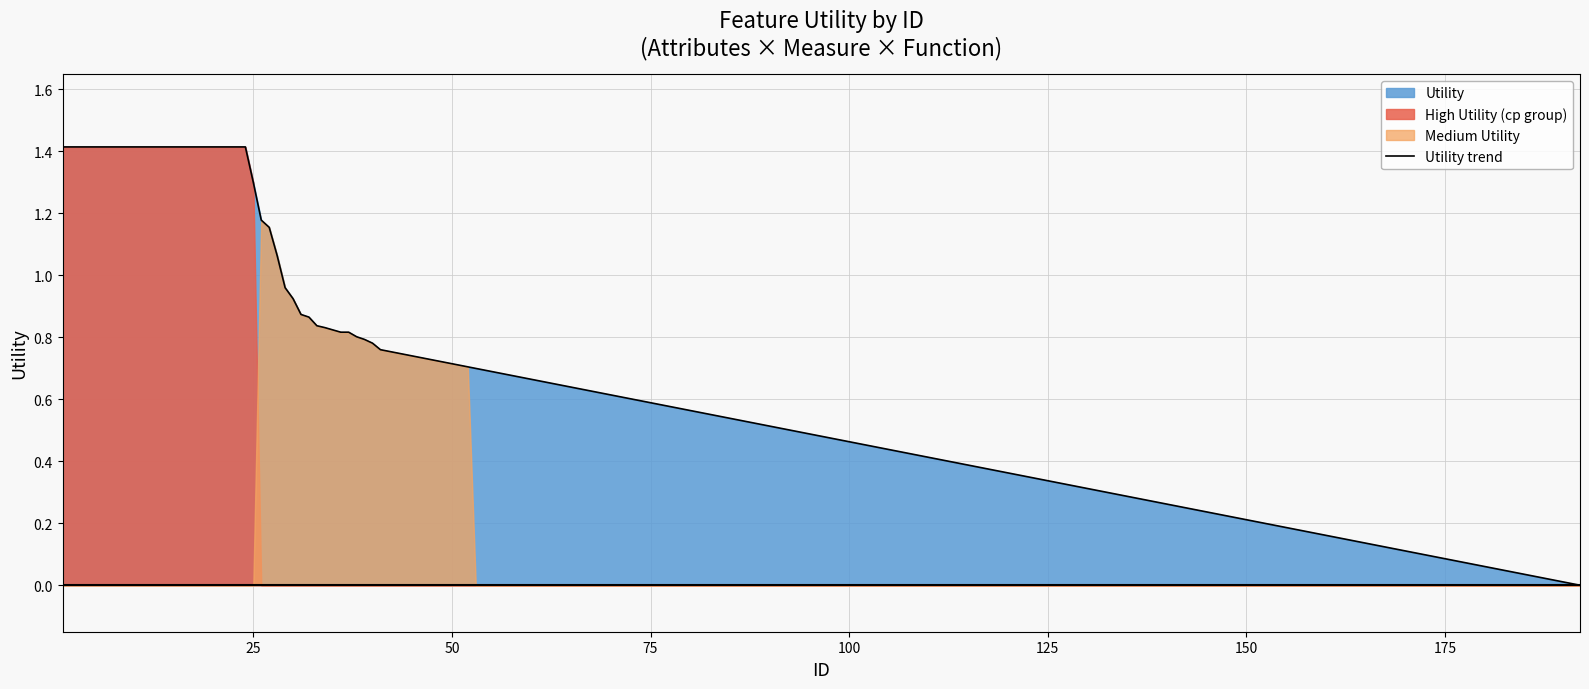

What is the highest value of the Utility trend series?

1.4